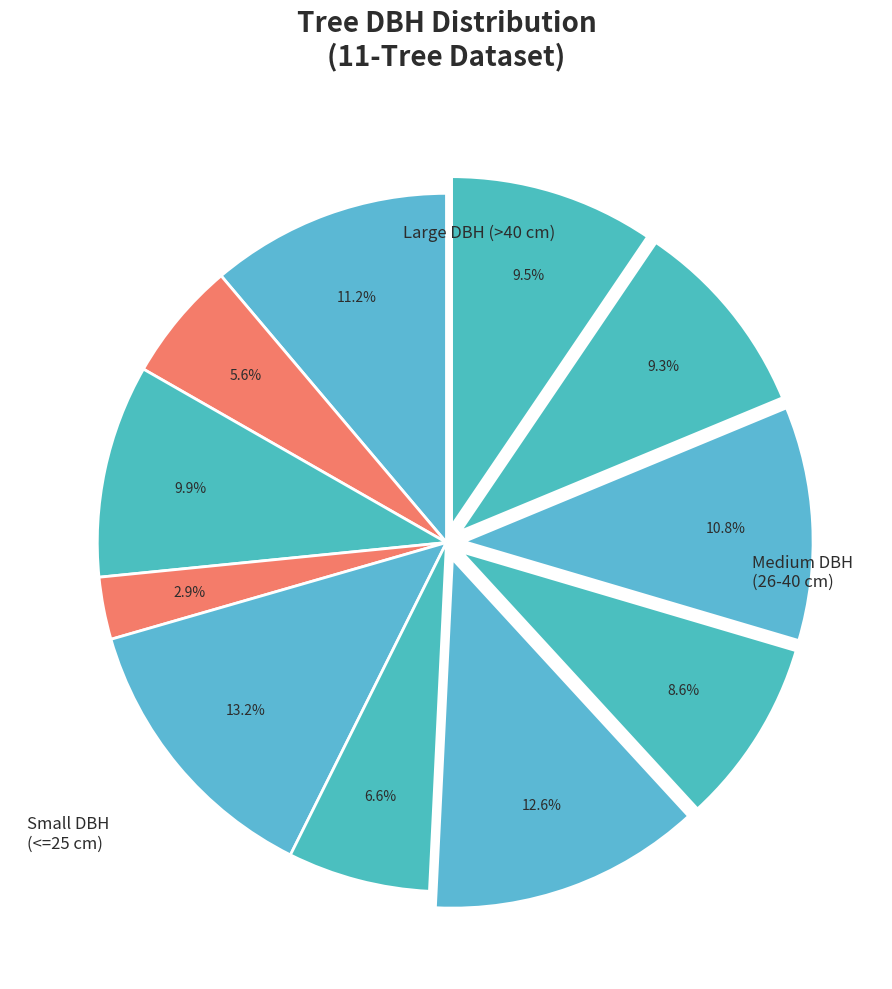

Count the number of slices in the pie.

11